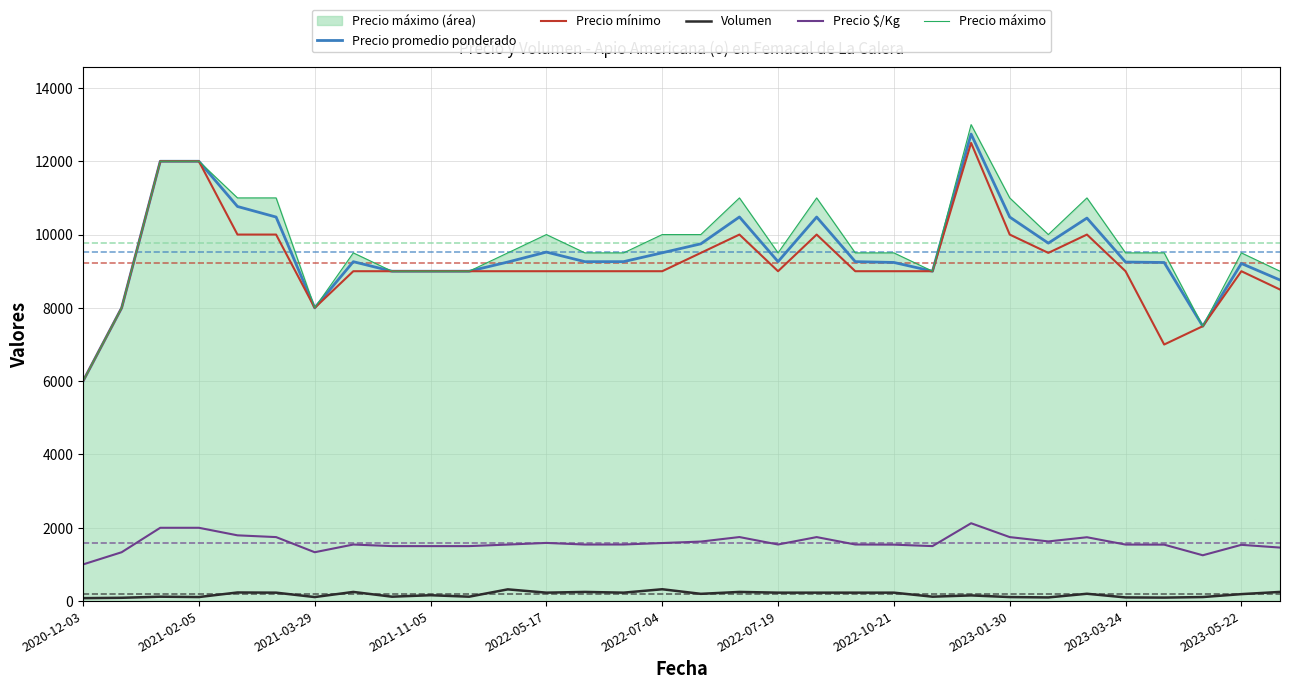

What is the maximum value shown in the chart?

13000